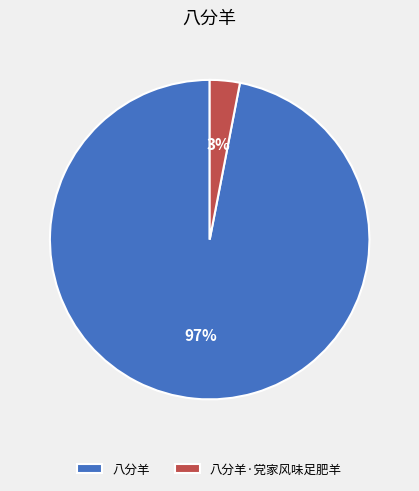

Does 八分羊·党家风味足肥羊 represent more than half of the total?

No